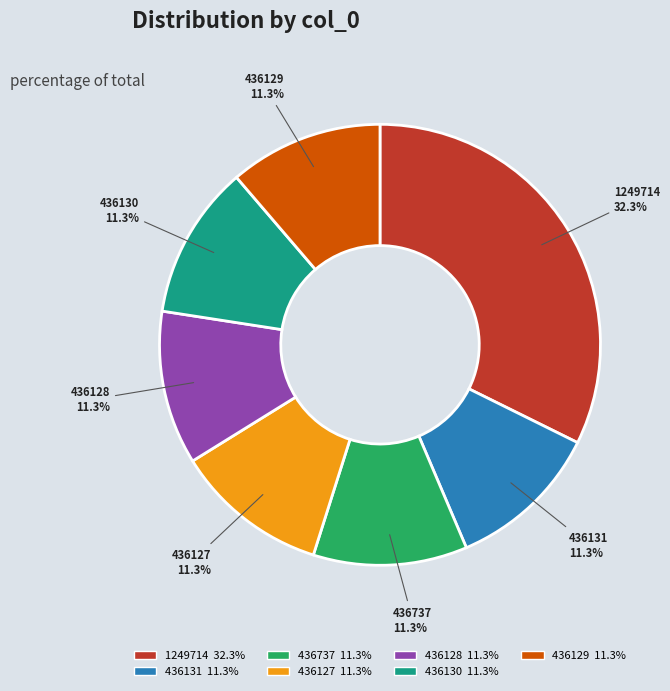

What percentage is the 436128 slice, to the nearest percent?

11%